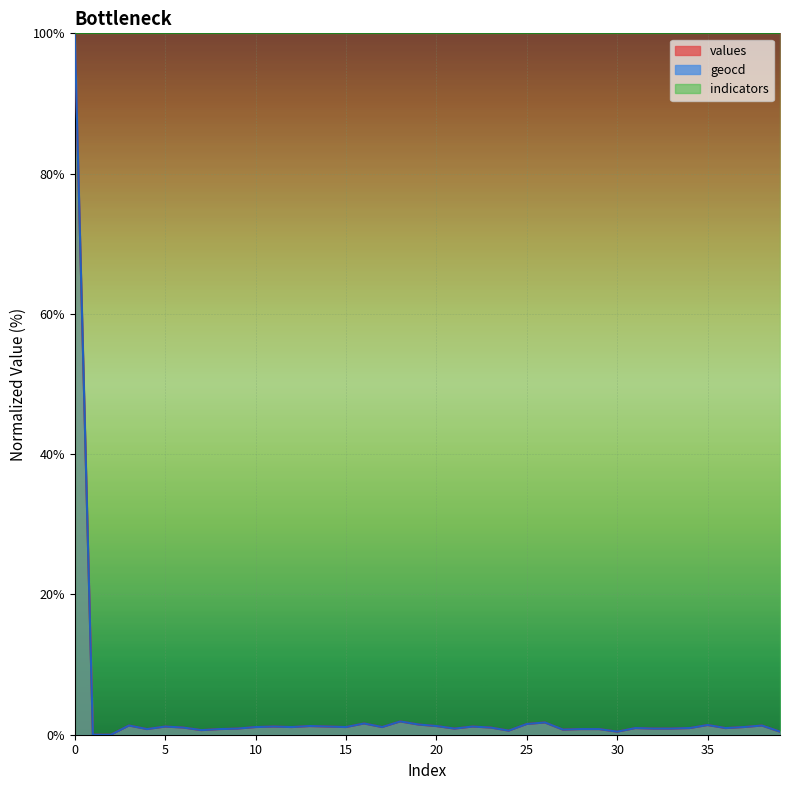

Between 20 and 25, which is larger?

25